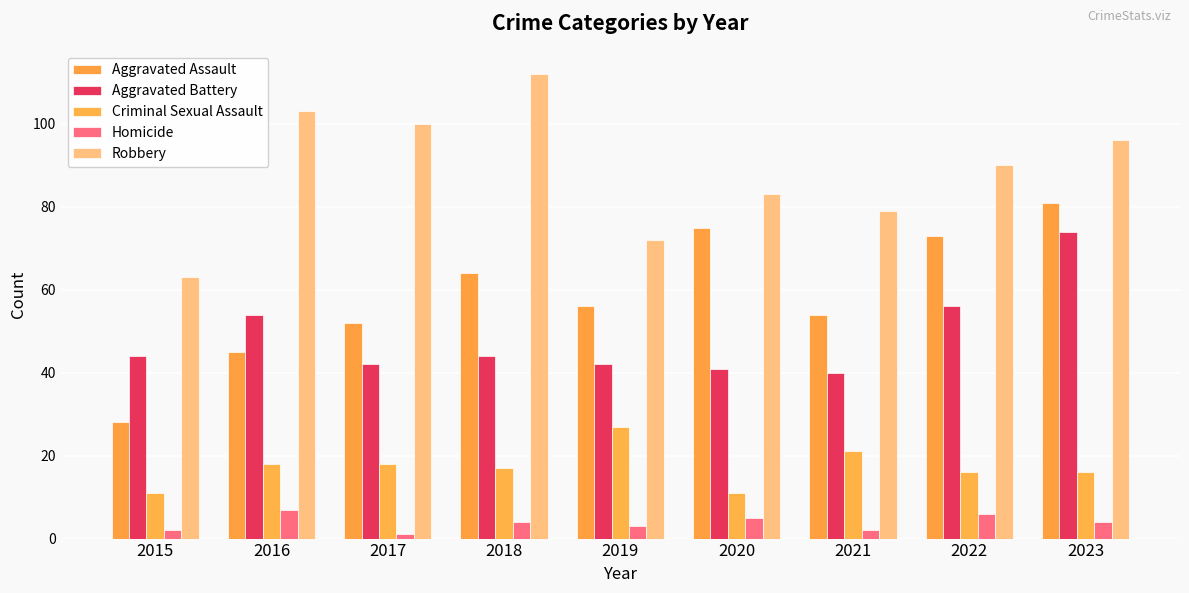

What is the difference between the maximum and minimum values in the Aggravated Battery series?

34